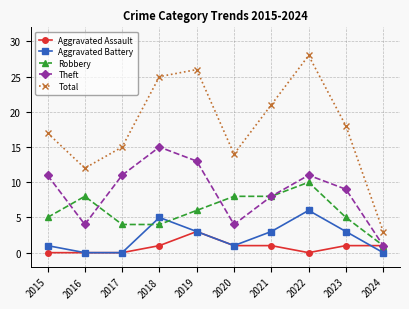

Where does the Robbery series first go above 6?

2016